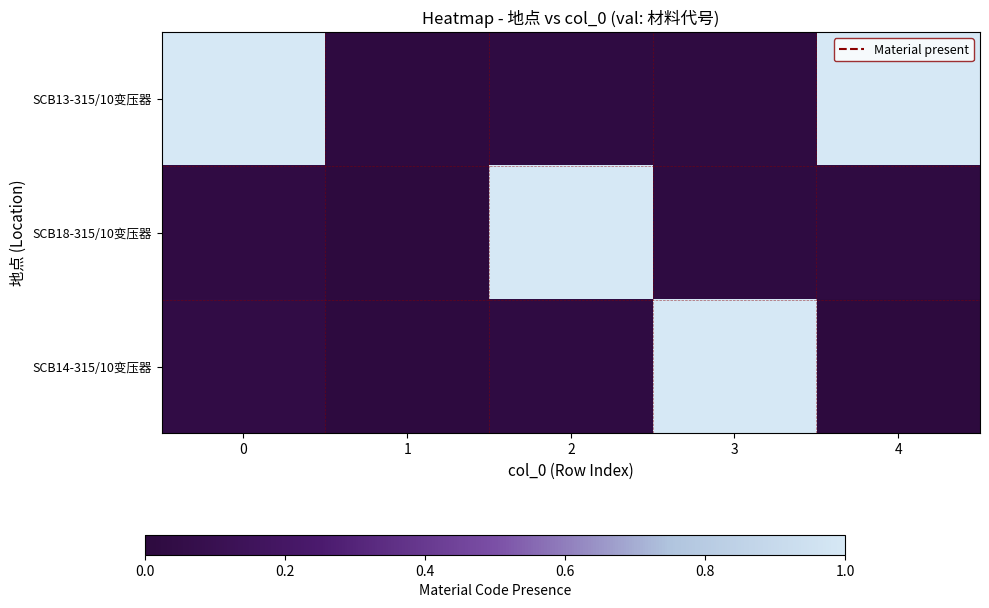

What is the difference between the highest and lowest values at 2?

1.1